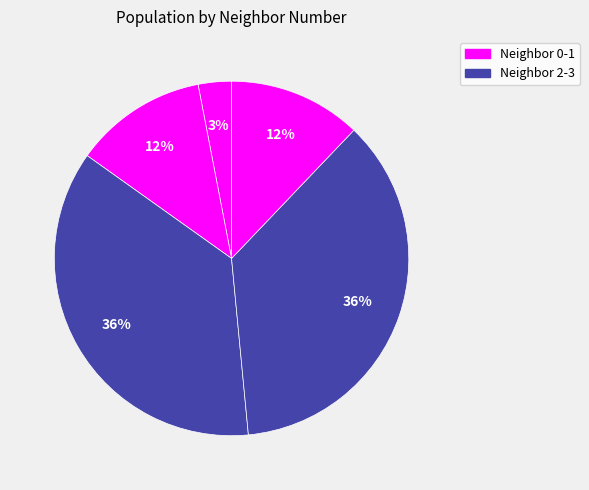

Which slice is the largest?

2